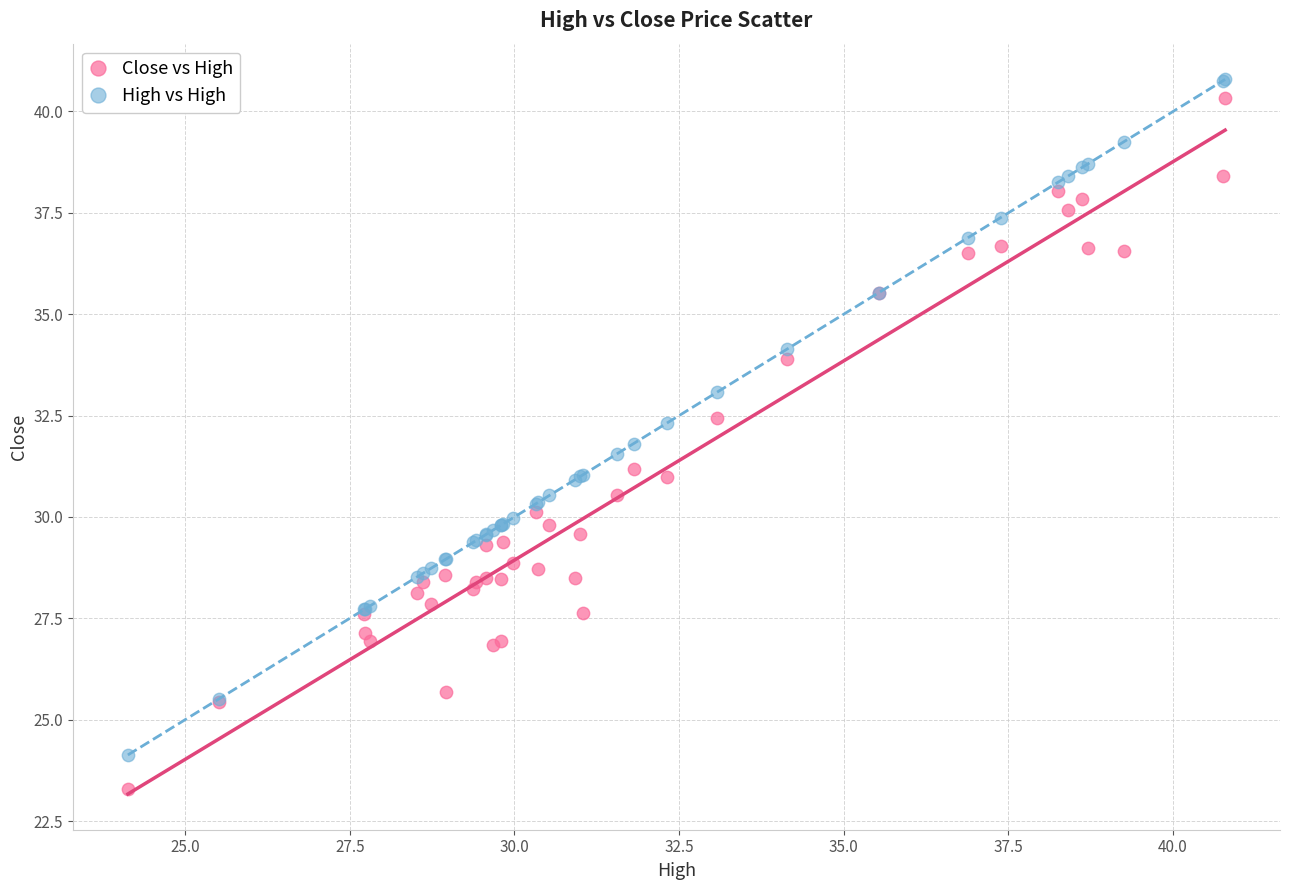

Which series reaches the minimum Y coordinate?

Close vs High